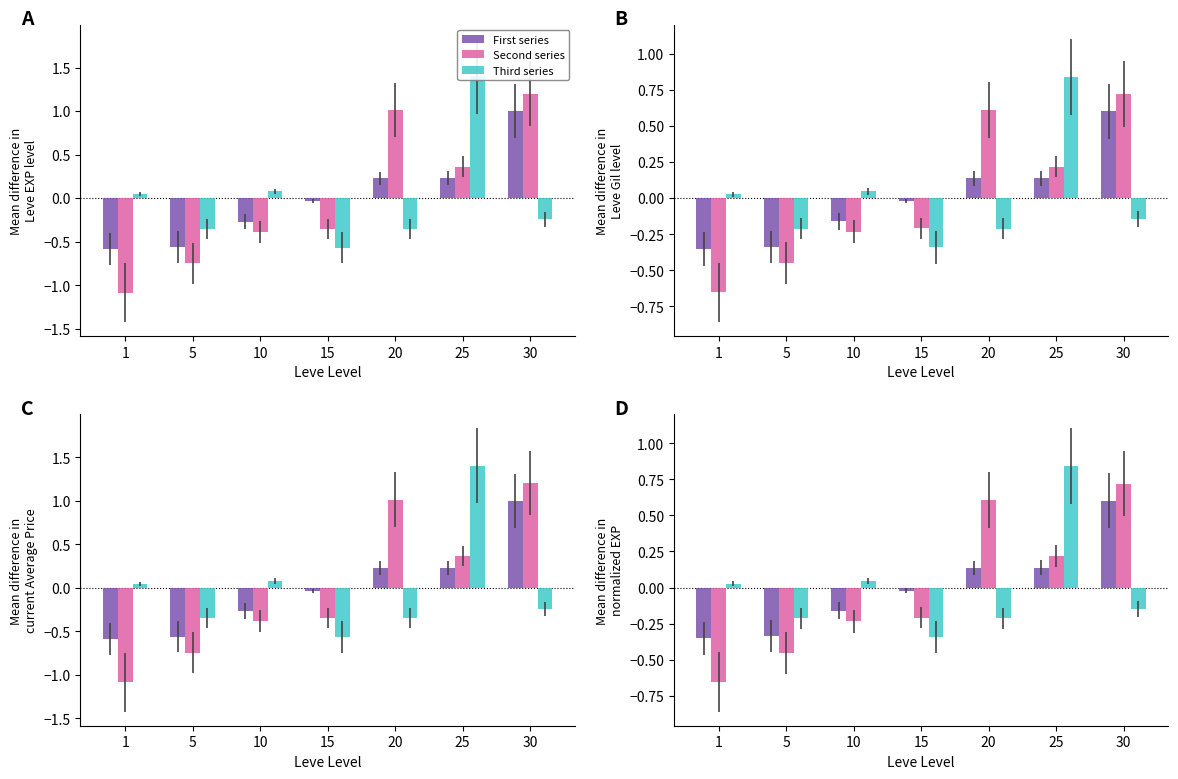

How many data points in currentAveragePrice are less than 0?

4